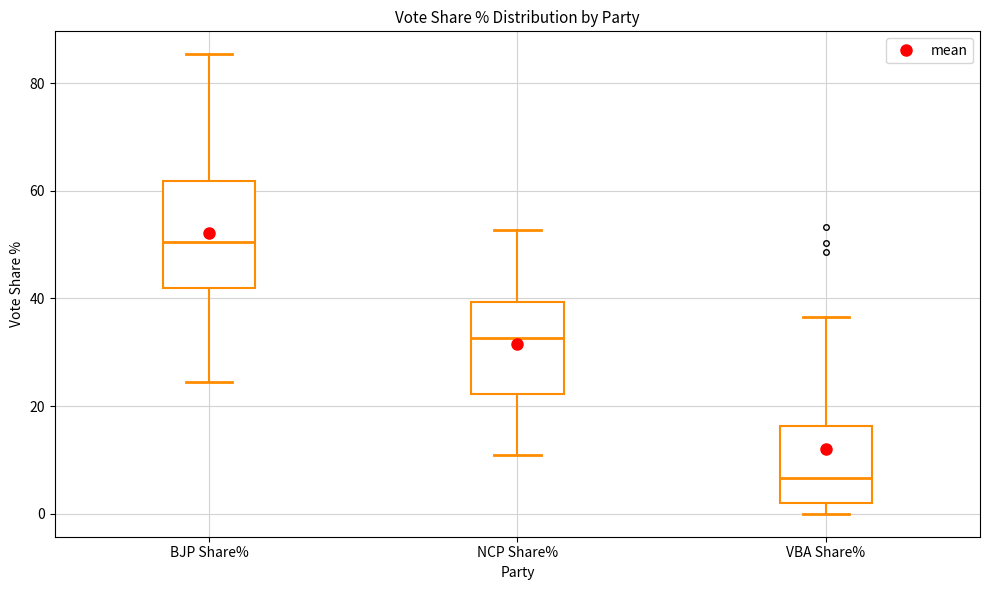

Reading left to right, transcribe this box plot: for each box, give where its median line is, the range the box spans, and where its two whiskers end, as read against the y-axis. The values are not printed on the chart, so give them approximately, as read against the axis.

BJP Share%: median 50, box 42 to 62, whiskers 24 to 86
NCP Share%: median 32, box 22 to 40, whiskers 10 to 52
VBA Share%: median 6, box 2 to 16, whiskers 0 to 36